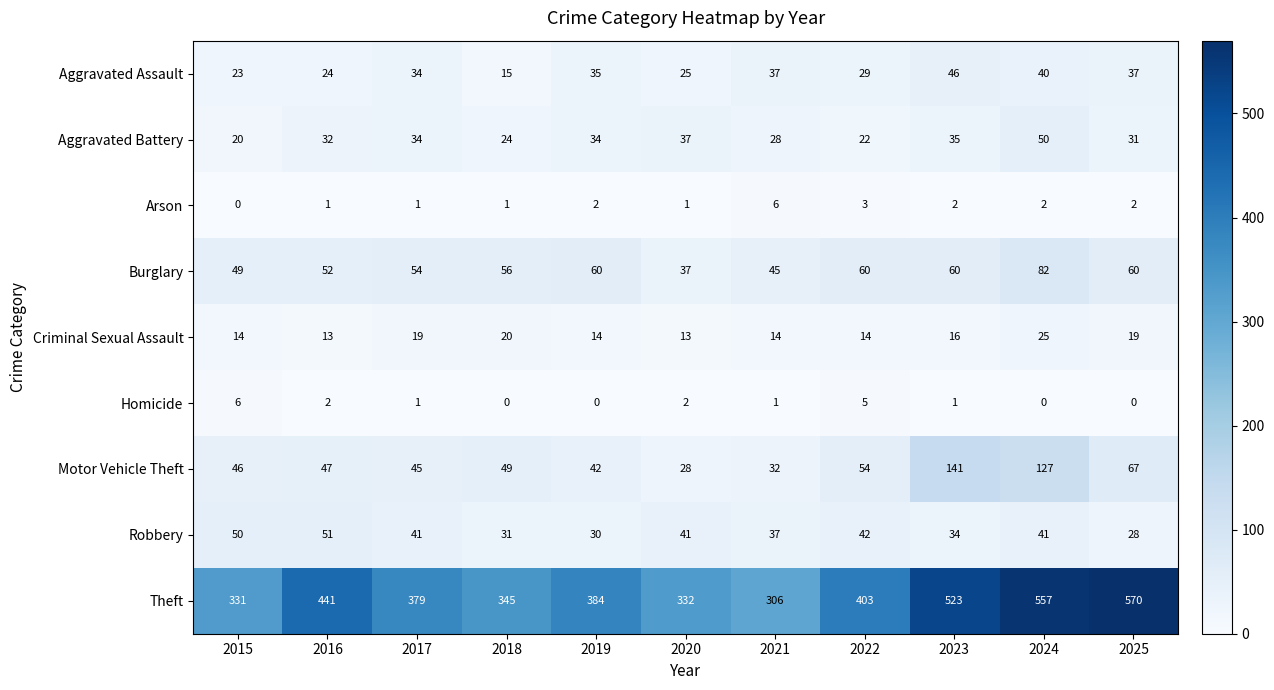

True or false: Homicide has a value of 3 at 2016.

False